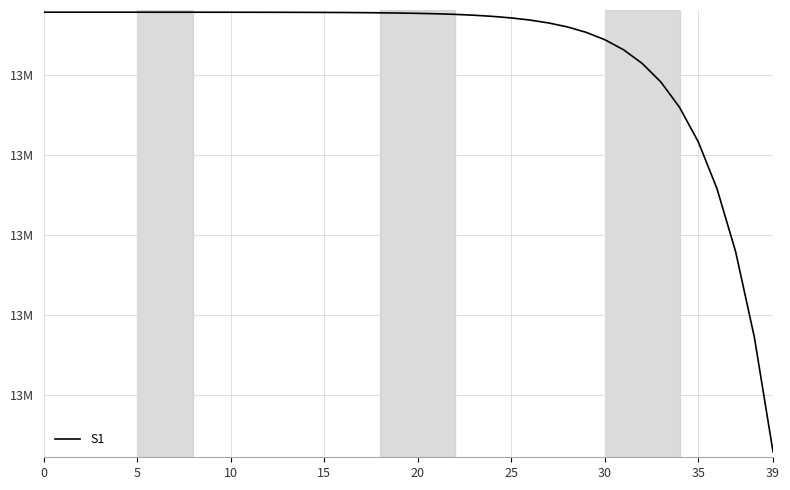

Is this an area chart (filled region under the line)?

No